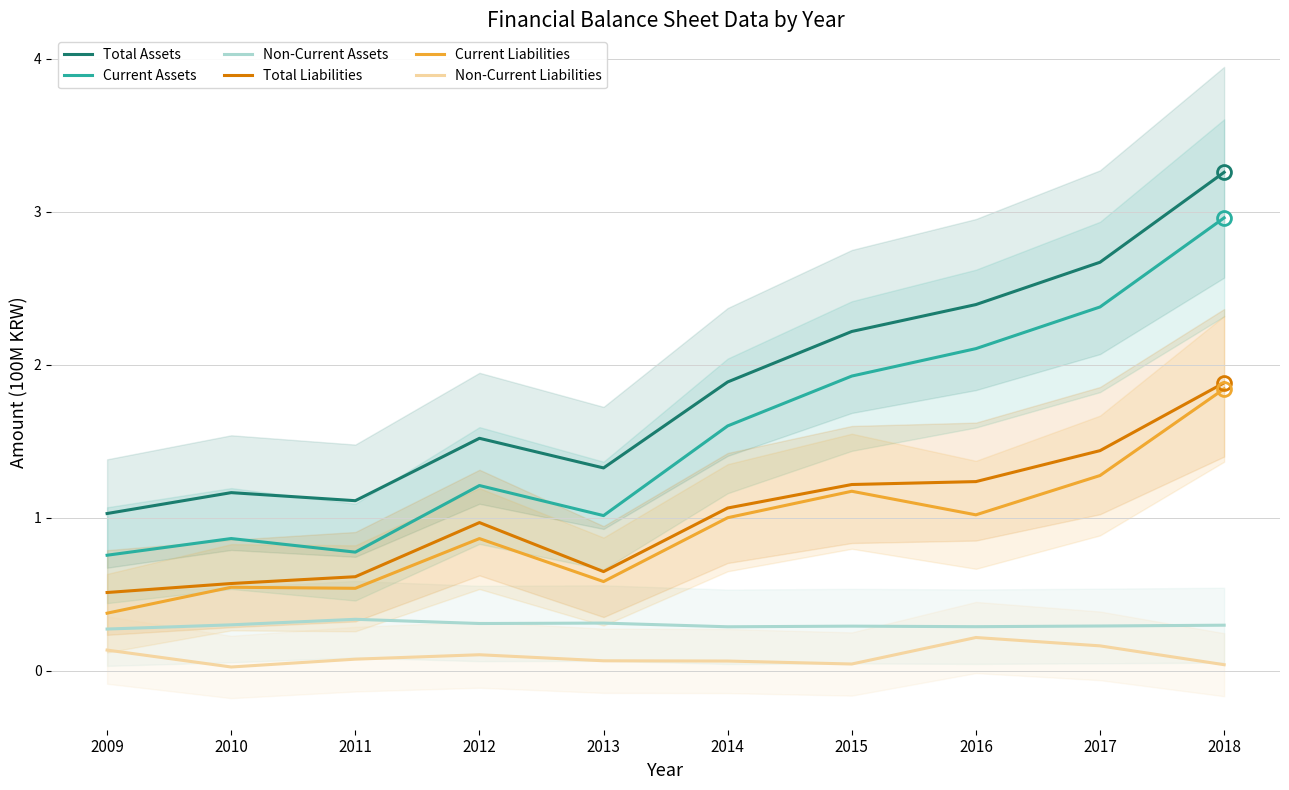

Read the Non-Current Assets value at 2017.

0.3